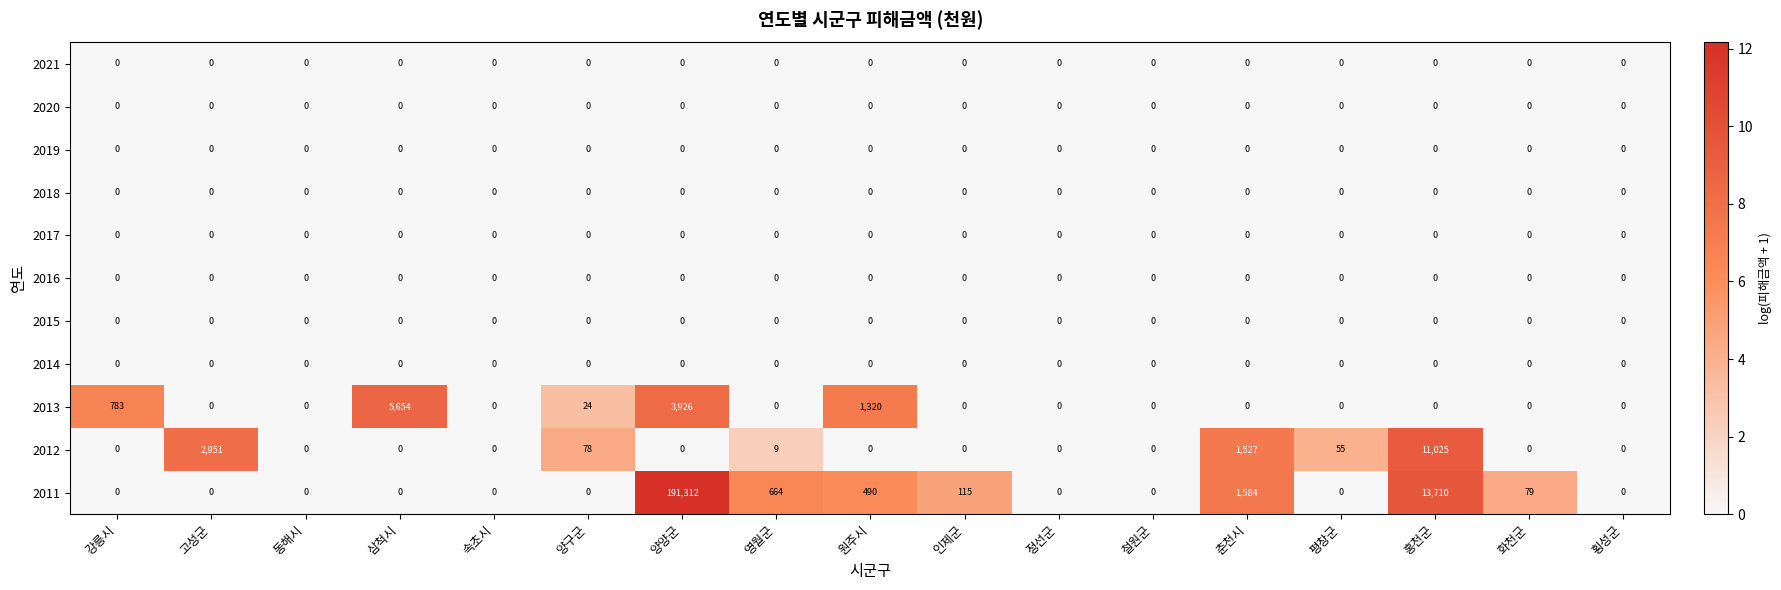

Which series changed the most between 강릉시 and 평창군?

2013